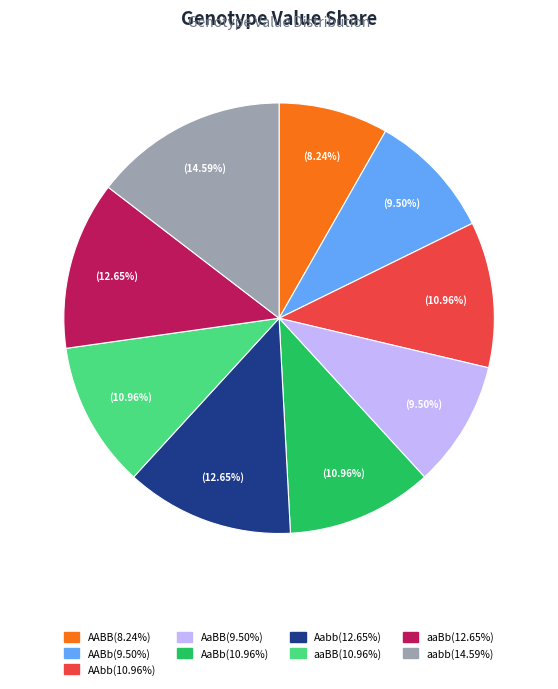

To the nearest percent, what percentage of the pie is AAbb?

11%